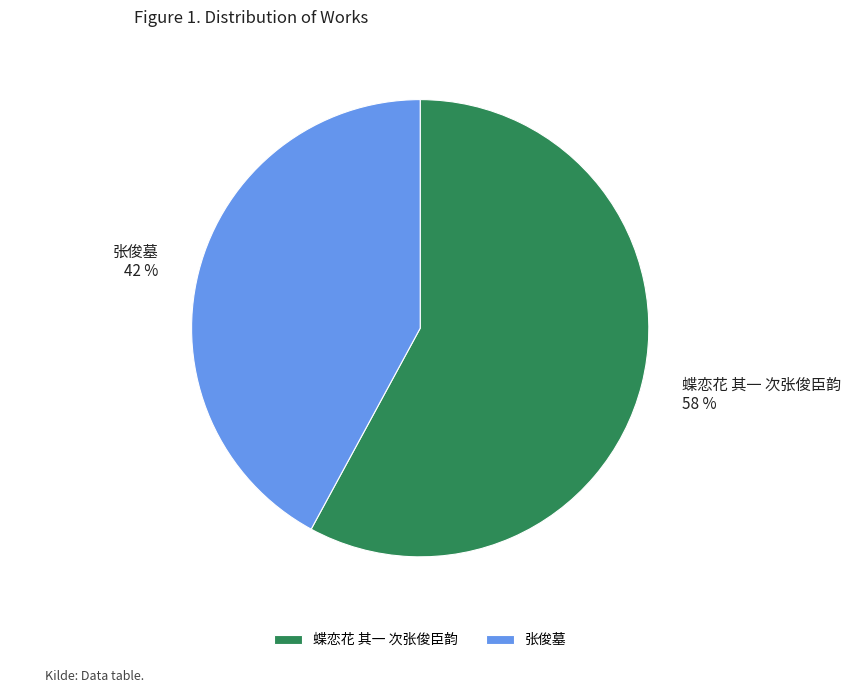

Is it true that 蝶恋花 其一 次张俊臣韵 is 58% of the pie?

True